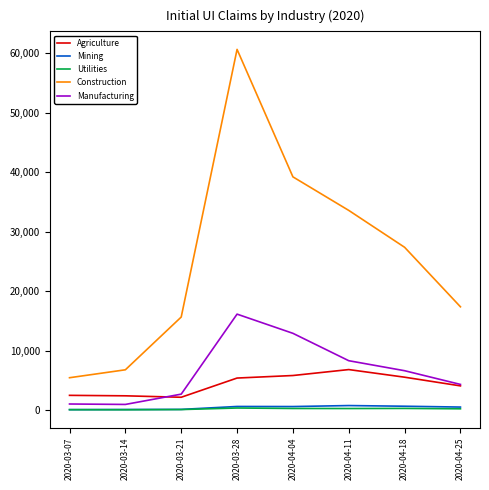

At how many categories does at least one series exceed 21300?

4